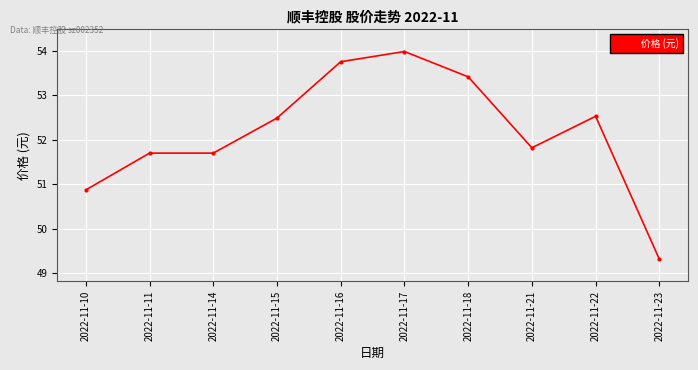

The chart shows a value of 52.5 at 2022-11-15. True or false?

True